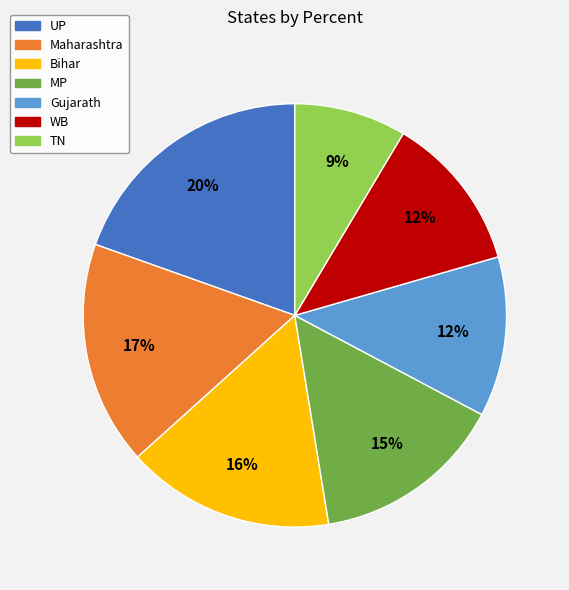

Which category has the biggest portion of the pie?

UP